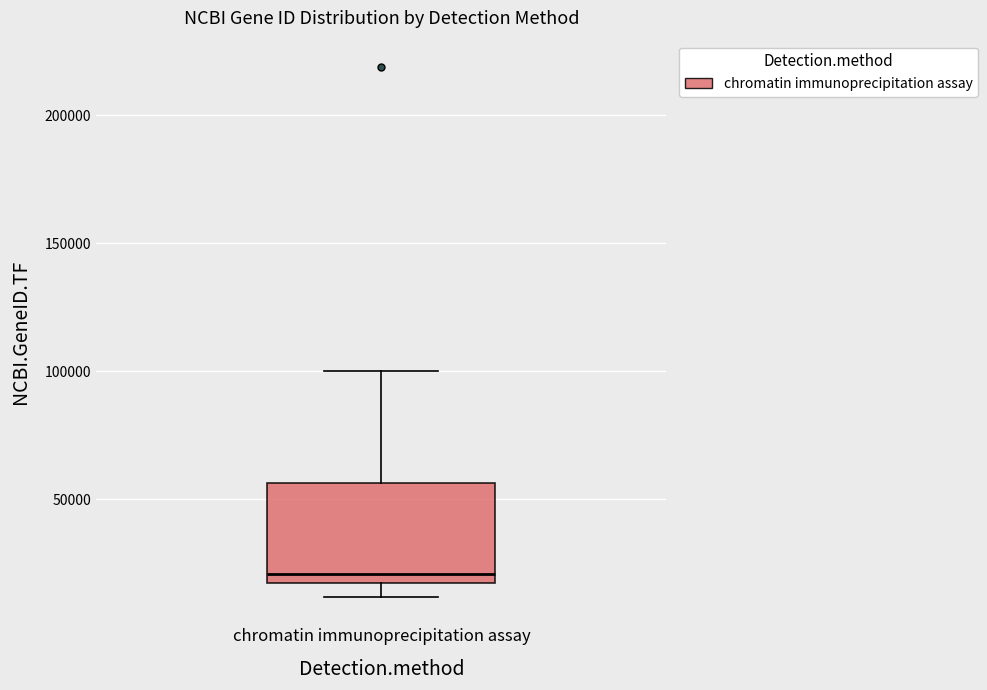

Where does the upper whisker of the box for chromatin immunoprecipitation assay end on the y-axis? The values are not printed on the chart, so give them approximately, as read against the axis.

100000